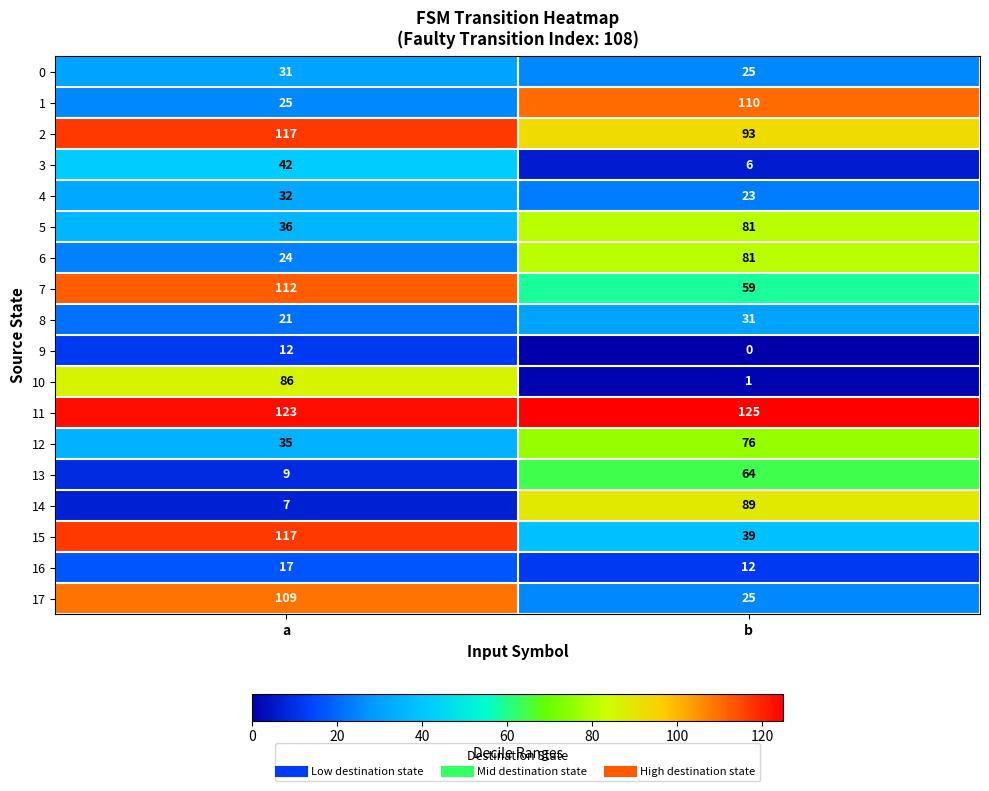

What is the total value across all series at a?

955